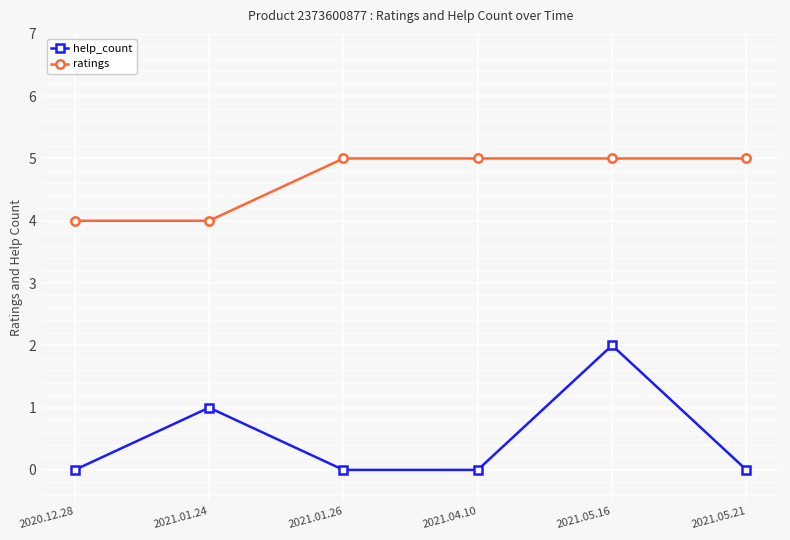

At how many categories does at least one series exceed 1?

6